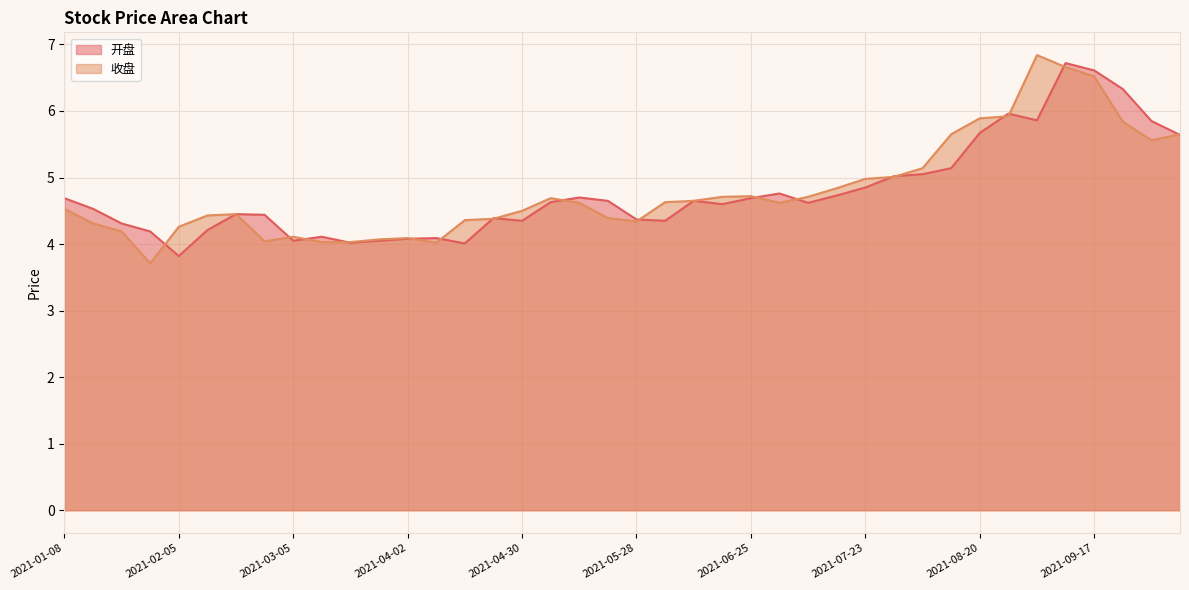

Is the value of 开盘 at 2021-07-09 greater than the value of 收盘 at 2021-06-04?

No